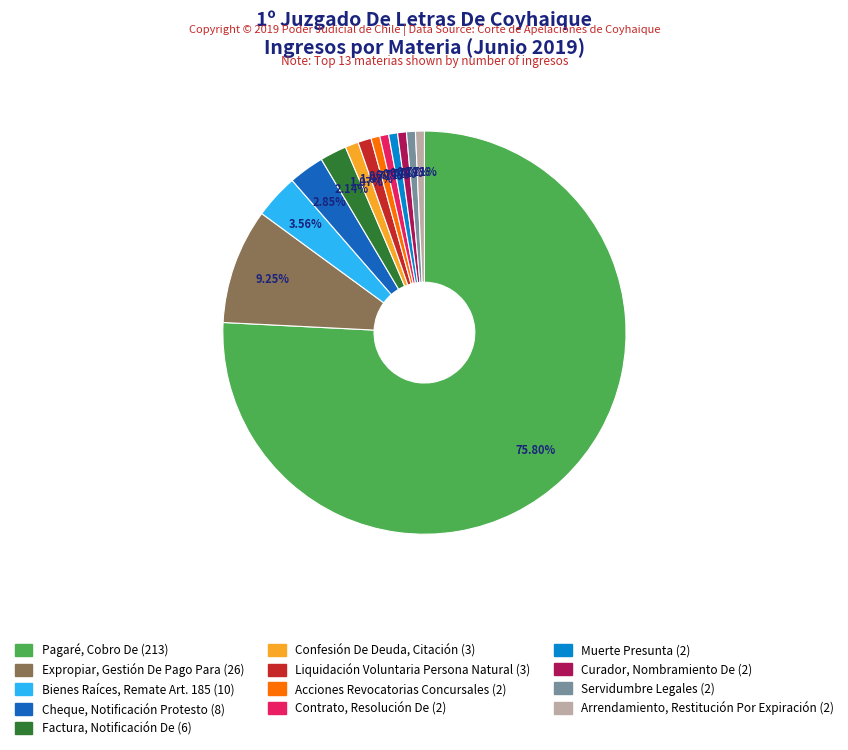

Is Pagaré, Cobro De the majority of the pie?

Yes